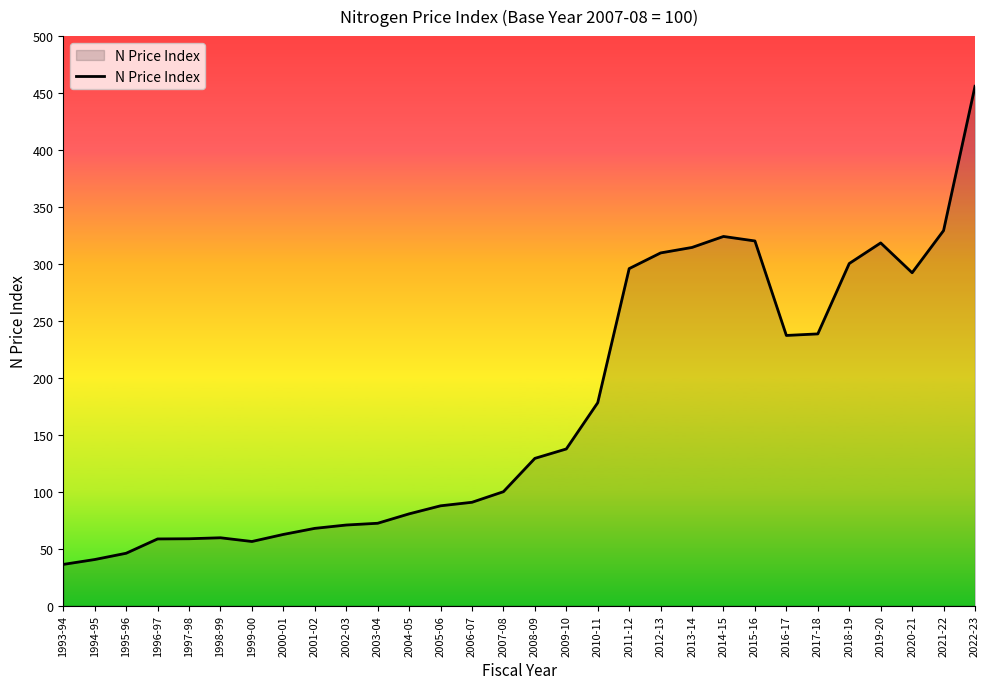

What is the difference between the maximum and second lowest values?

415.5